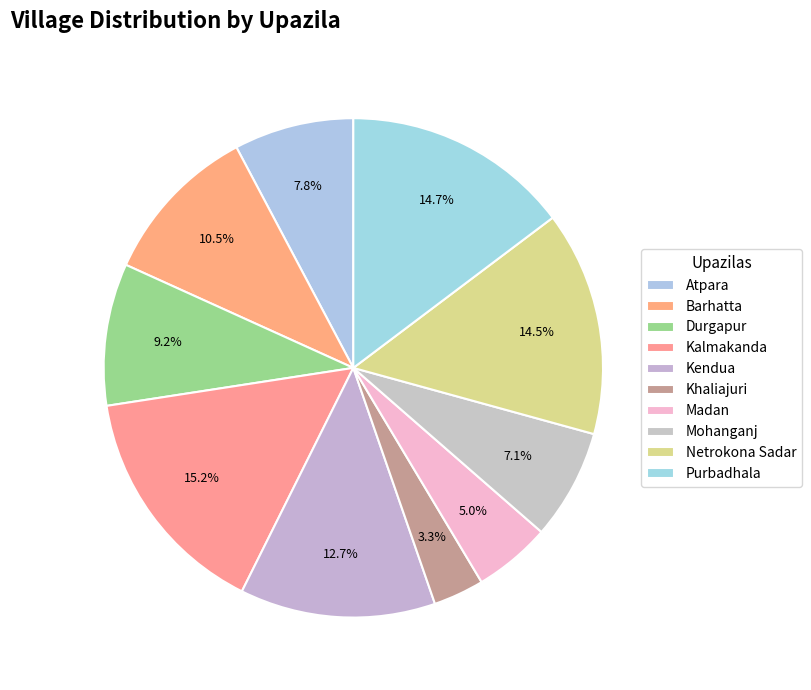

Rank the categories by value from highest to lowest.

Kalmakanda, Purbadhala, Netrokona Sadar, Kendua, Barhatta, Durgapur, Atpara, Mohanganj, Madan, Khaliajuri